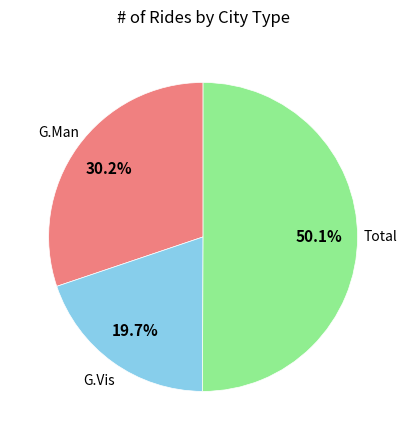

How many slices are in this pie chart?

3